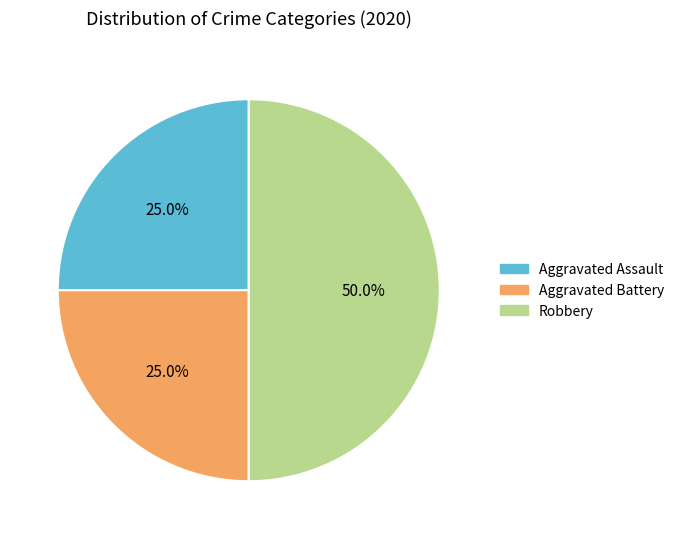

What percentage do Aggravated Assault and Aggravated Battery together represent?

50.0%